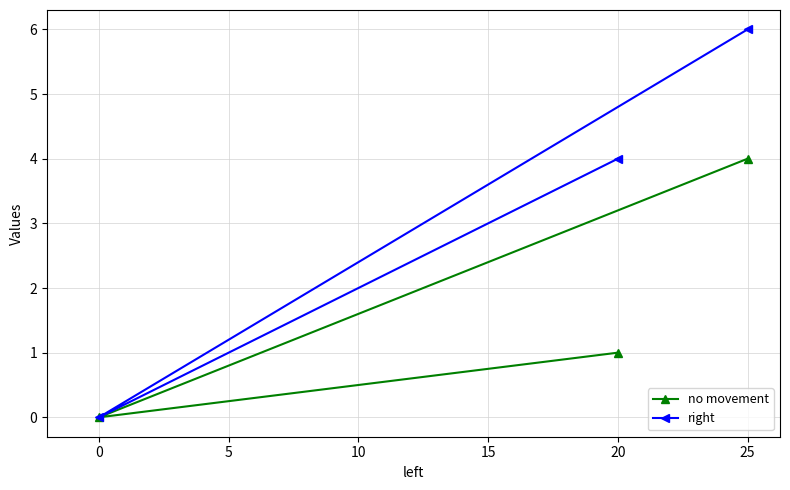

How many lines are shown in the chart?

2